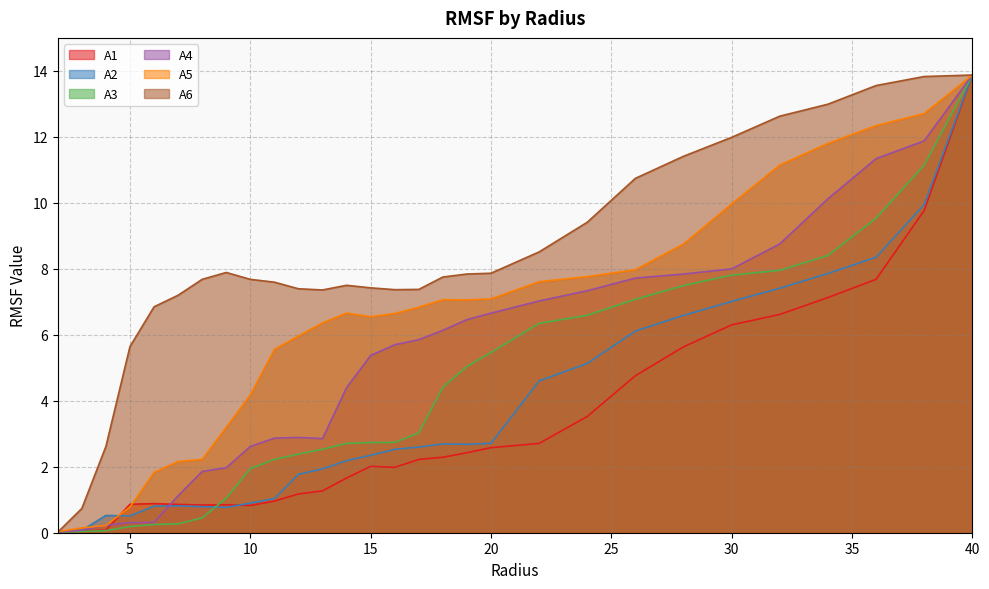

Between which two adjacent categories do A3 and A1 first intersect?

8.0 and 9.0